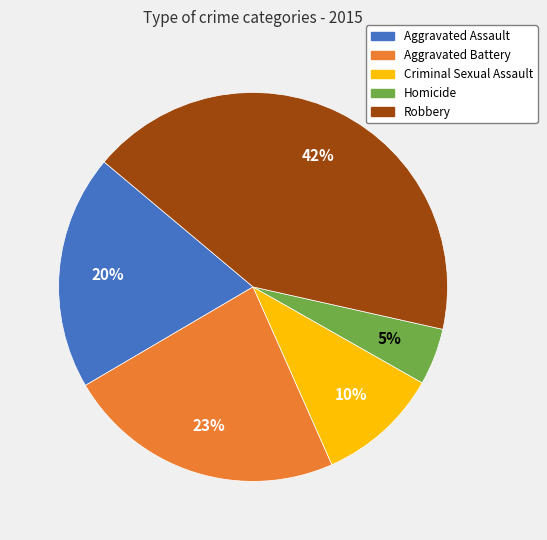

Combined, do Homicide and Robbery account for over 50%?

No